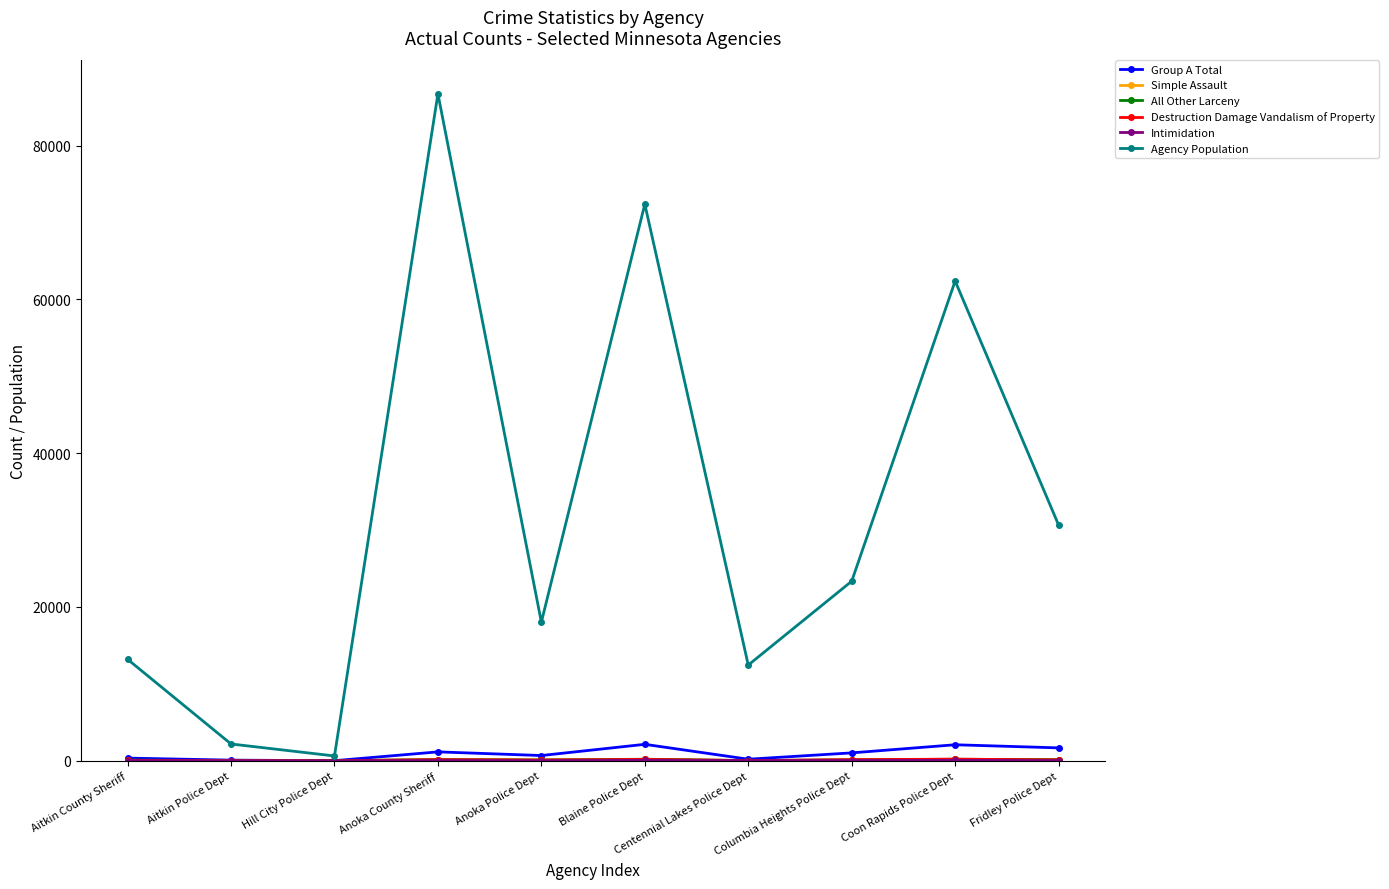

True or false: Group A Total has more than 0 interior local peaks.

True